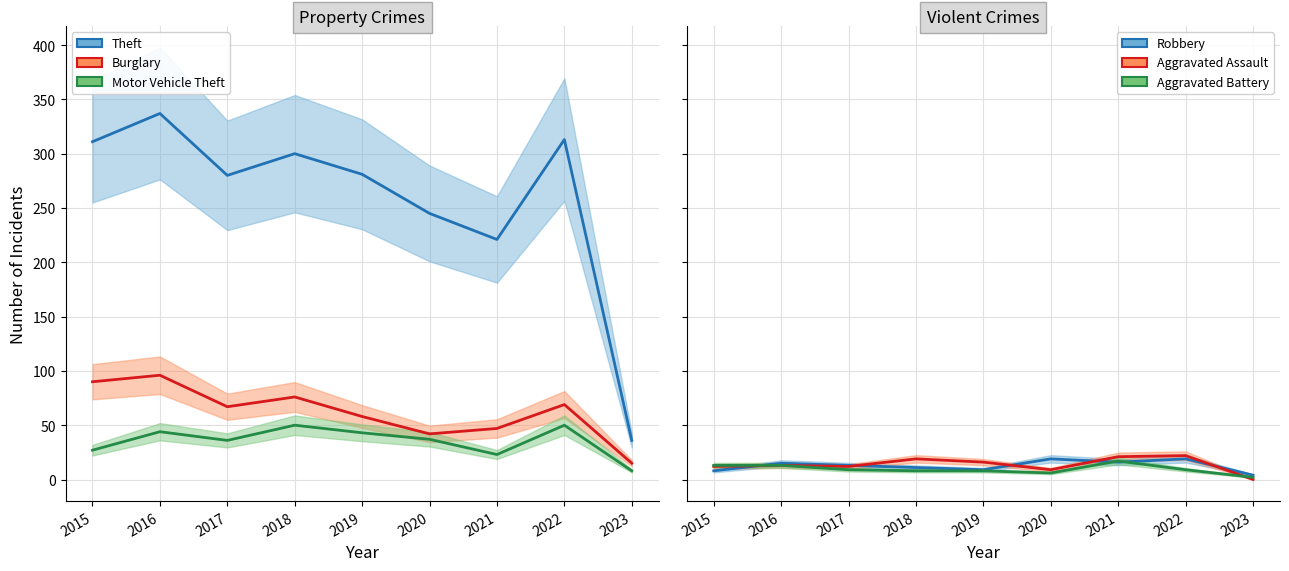

Where does the Burglary series first go above 67?

2015